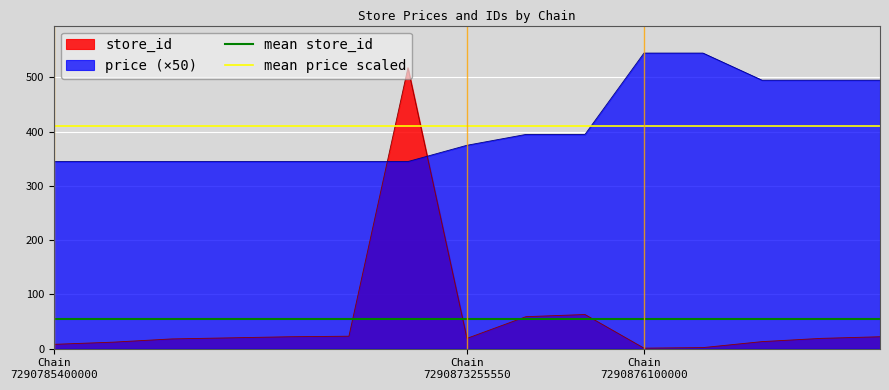

How many times do price (×50) and store_id cross each other?

2